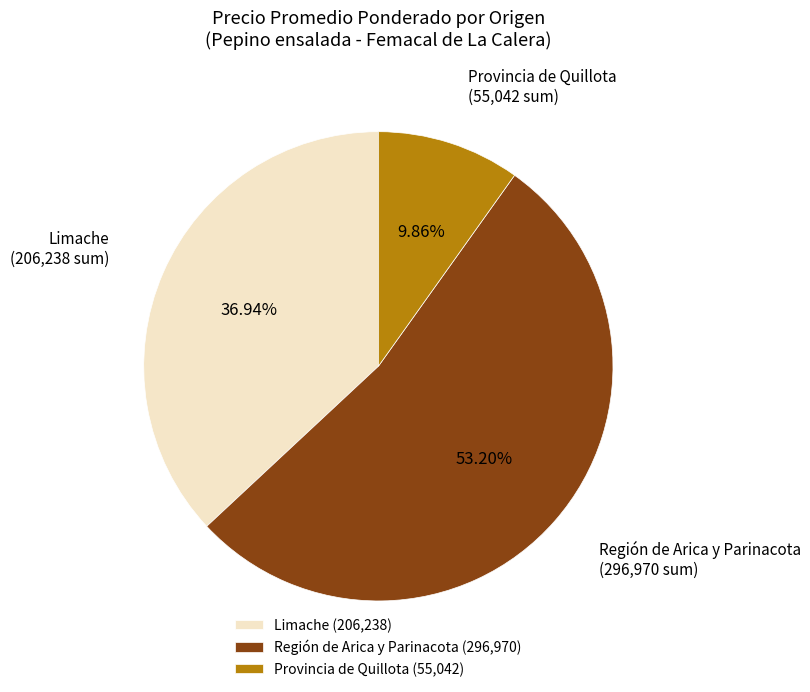

Is there any slice that represents more than half of the pie?

Yes